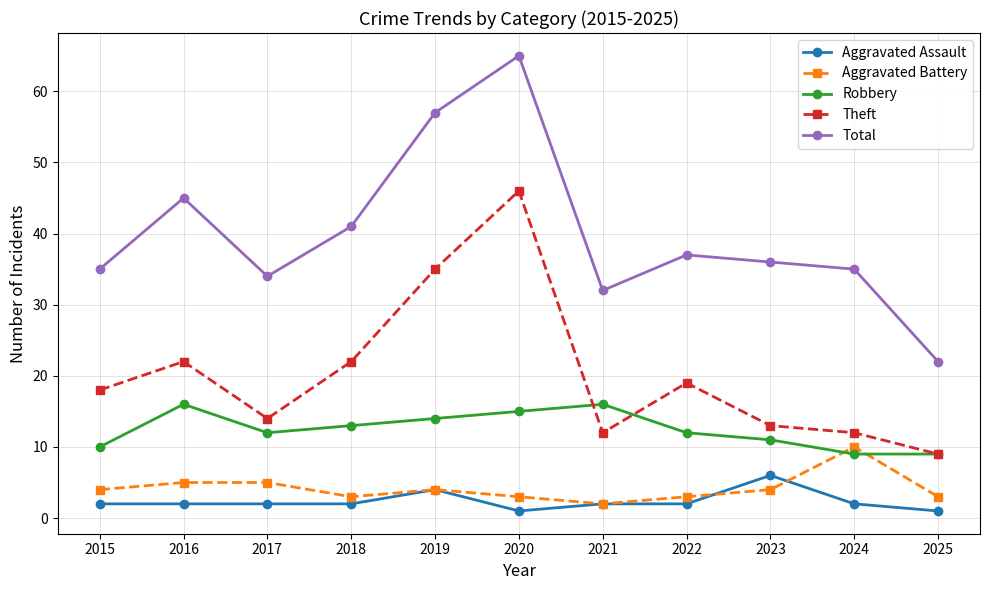

How many lines are shown in the chart?

5